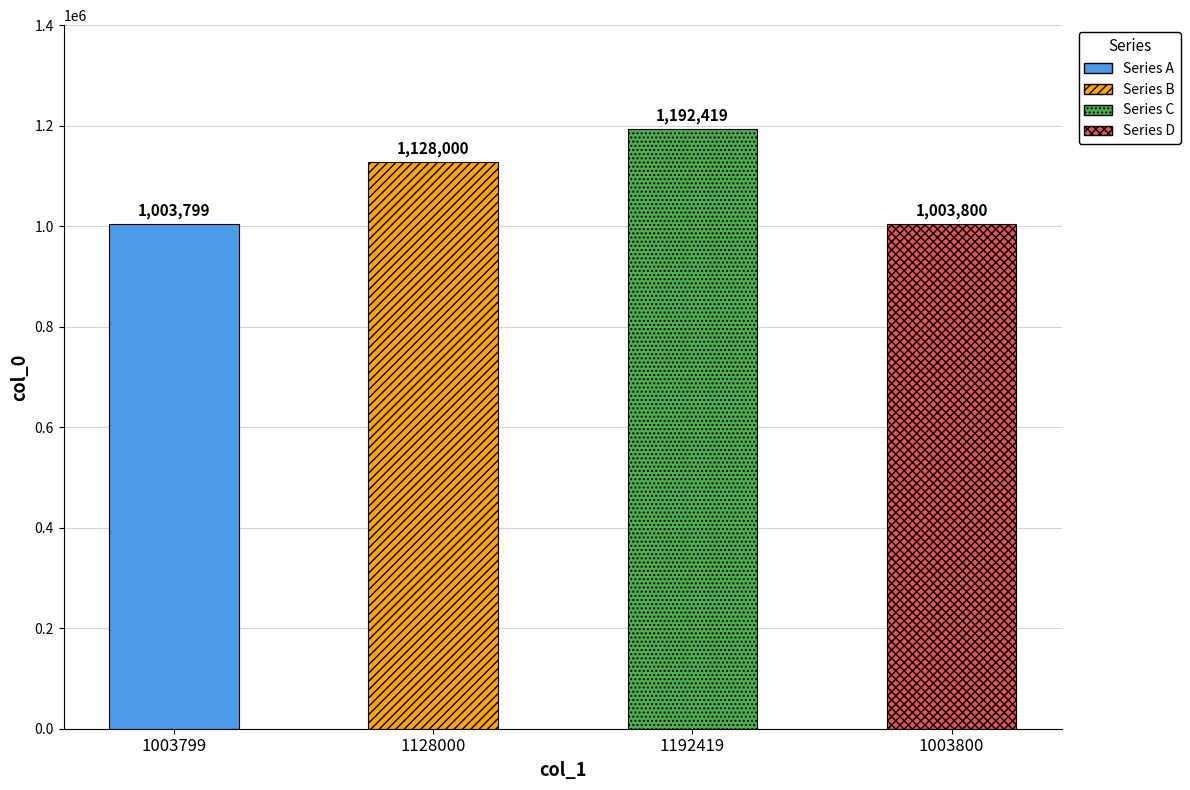

The value at 1192419 is 1192419. True or false?

True